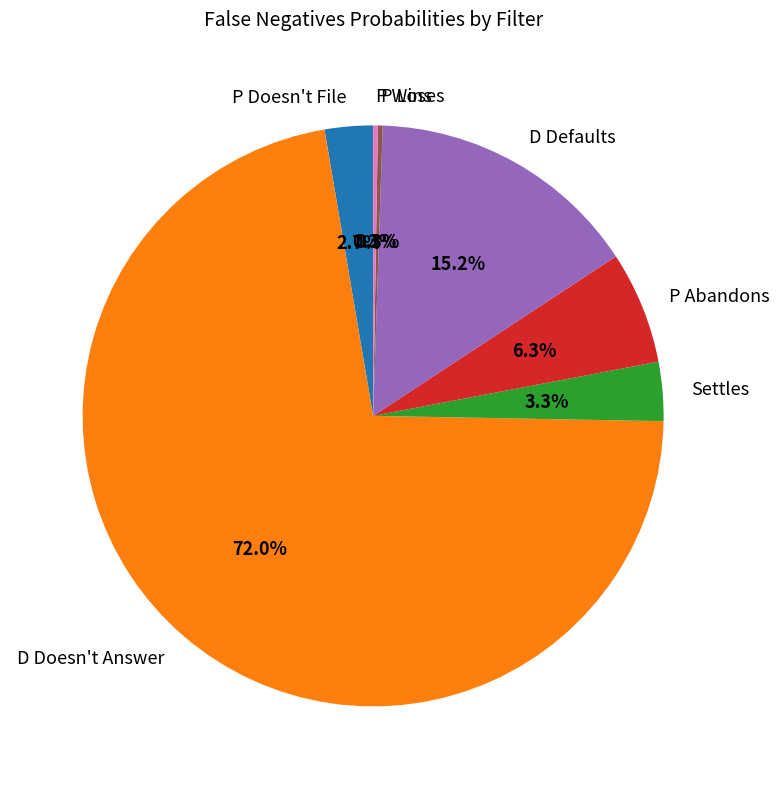

Is it true that D Doesn't Answer is 72% of the pie?

True